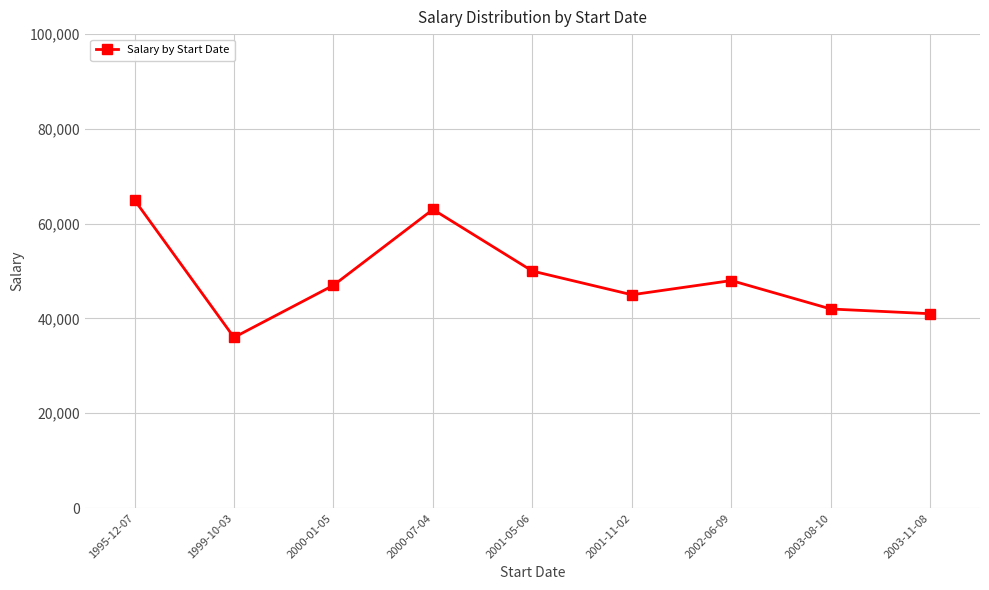

The chart shows a value of 50000 at 2001-05-06. True or false?

True